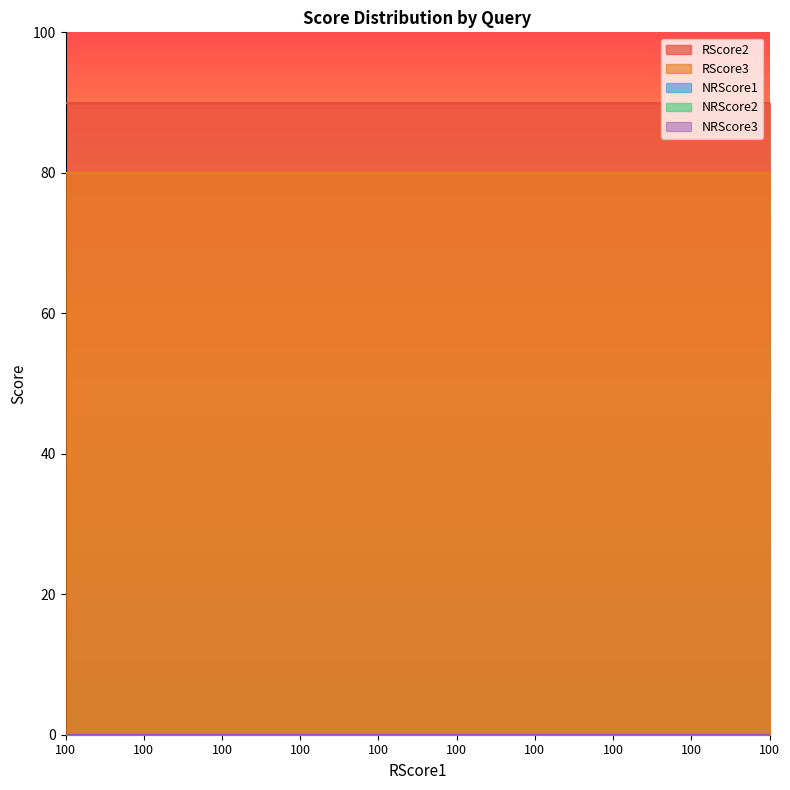

True or false: NRScore3 has a value of 0 at 100.

True